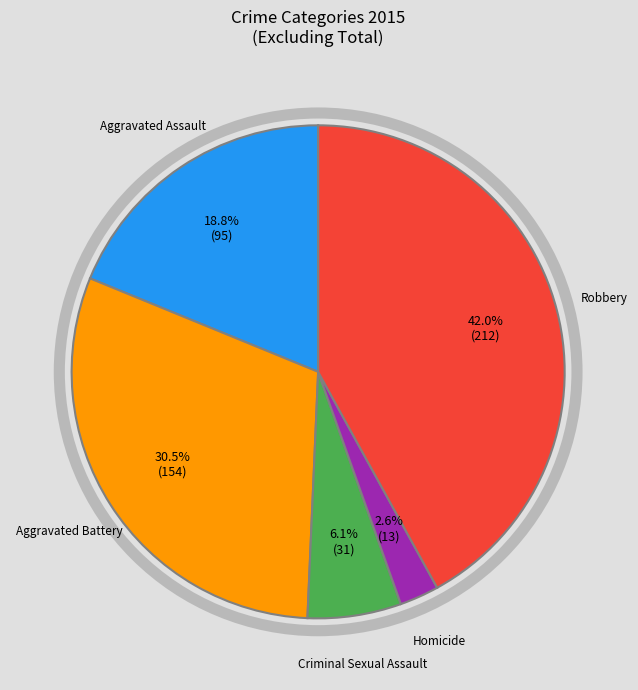

Is there a majority slice in this chart?

No